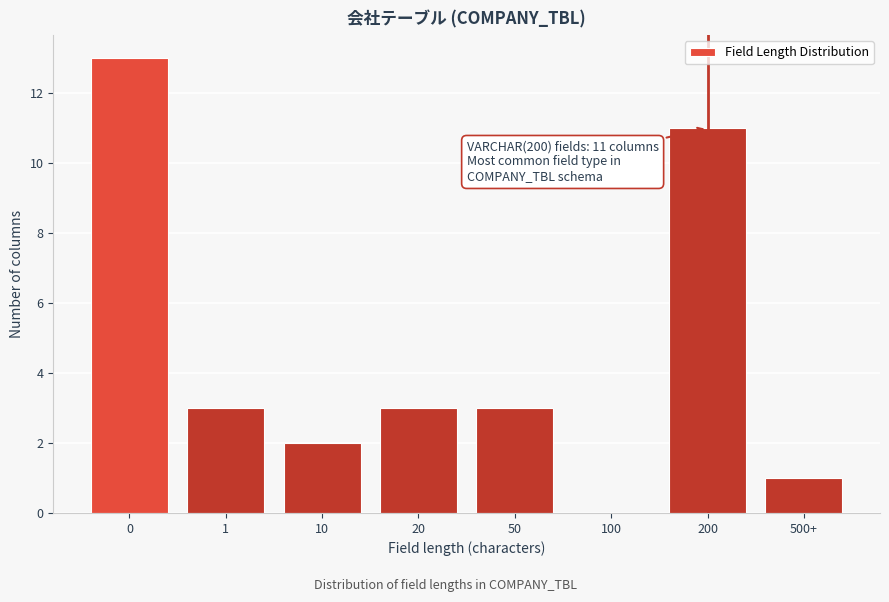

Reading left to right, what are all the values shown in this chart?

0=13	1=3	10=2	20=3	50=3	100=0	200=11	500+=1